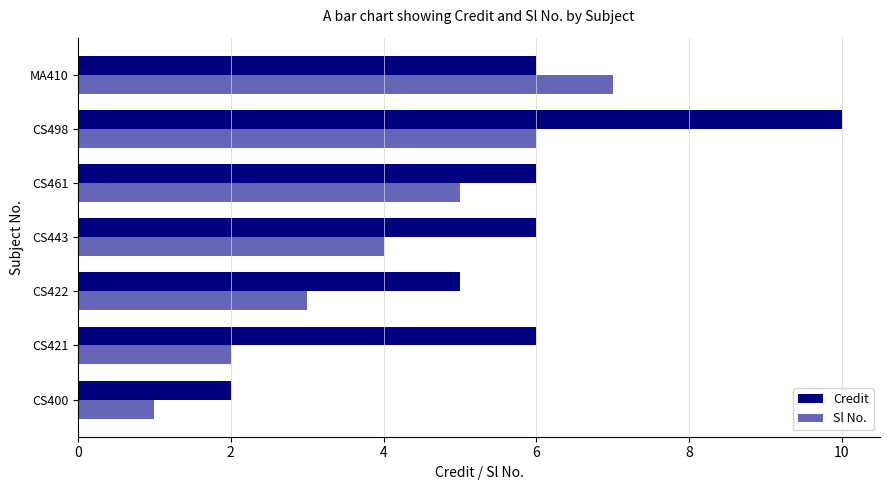

Which series has the largest total across all categories?

Credit